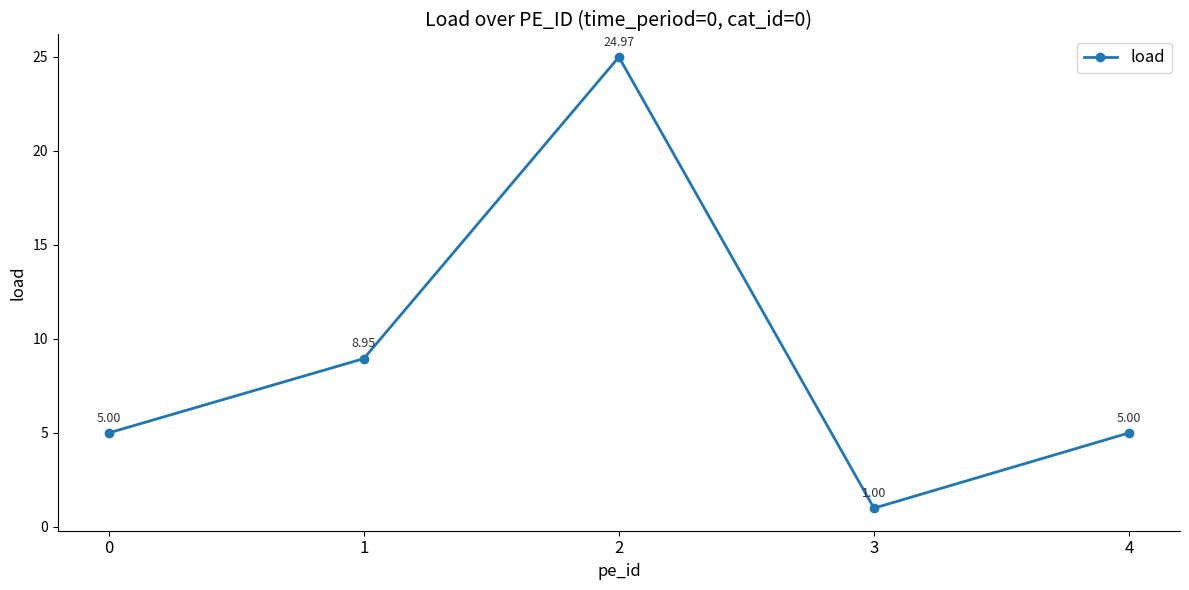

What is the change in value from 2 to 4?

-20.0